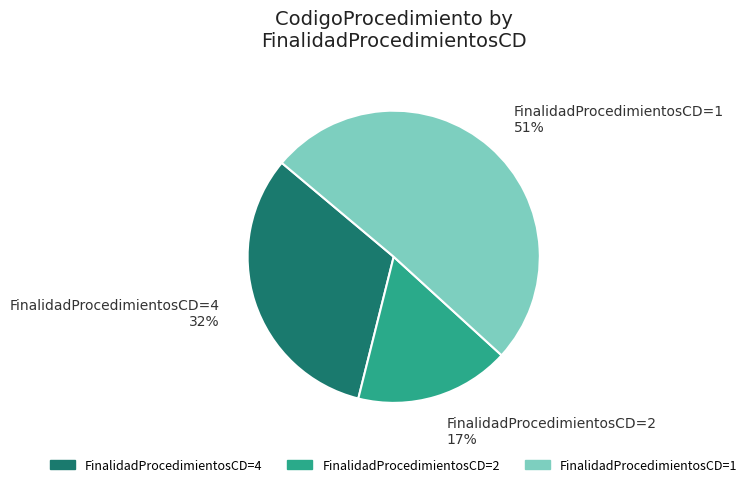

What is the largest slice in the pie chart?

FinalidadProcedimientosCD=1